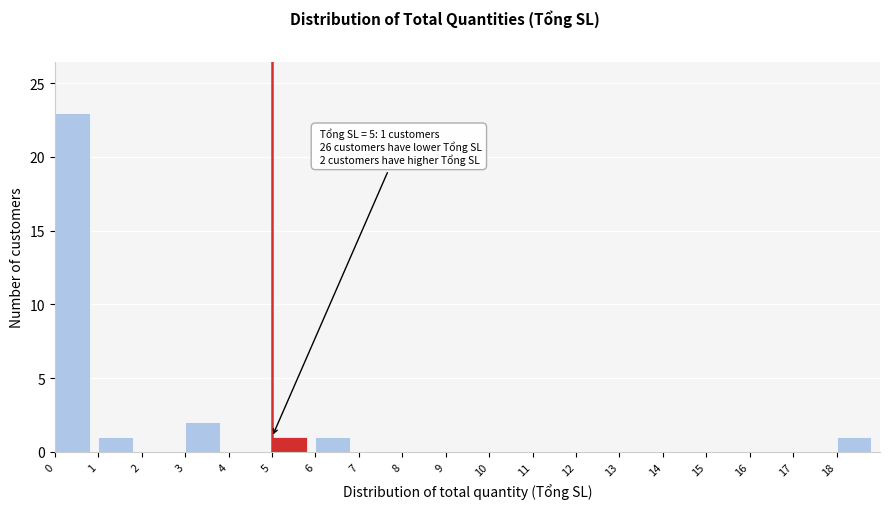

Which range on the x-axis has the tallest bar?

0 to 1